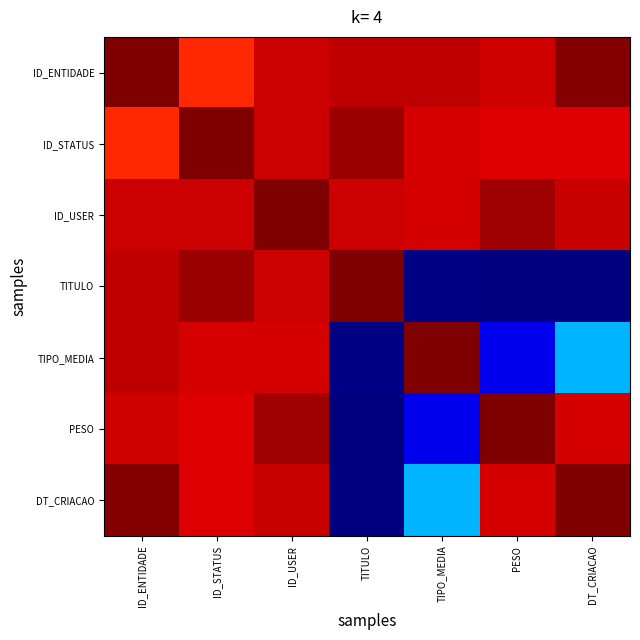

Which series has the largest total across all categories?

ID_USER